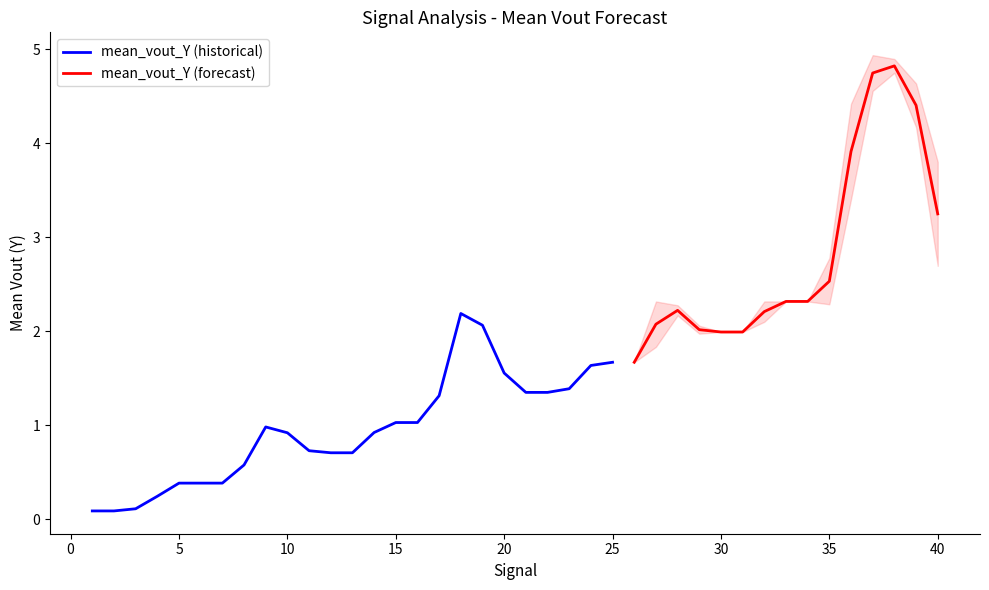

Reading left to right, extract all data points from this chart.

mean_vout_Y: 0.1	0.1	0.1	0.2	0.4	0.4	0.4	0.6	1.0	0.9	0.7	0.7	0.7	0.9	1.0	1.0	1.3	2.2	2.1	1.6	1.3	1.3	1.4	1.6	1.7	1.7	2.1	2.2	2.0	2.0	2.0	2.2	2.3	2.3	2.5	3.9	4.7	4.8	4.4	3.2
variance_vout_Y: 0.0	0.0	0.0	0.0	0.0	0.0	0.0	0.0	0.0	0.0	0.0	0.0	0.0	0.0	0.0	0.0	0.1	0.0	0.0	0.0	0.0	0.0	0.0	0.0	0.0	0.0	0.1	0.0	0.0	0.0	0.0	0.0	0.0	0.0	0.1	0.3	0.0	0.0	0.1	0.3